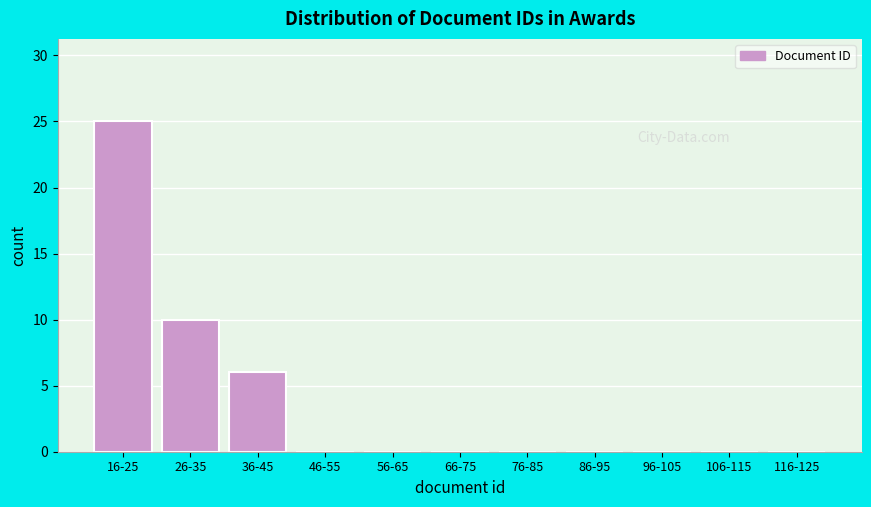

Reading left to right, extract all data points from this chart.

16-25=25	26-35=10	36-45=6	46-55=0	56-65=0	66-75=0	76-85=0	86-95=0	96-105=0	106-115=0	116-125=0